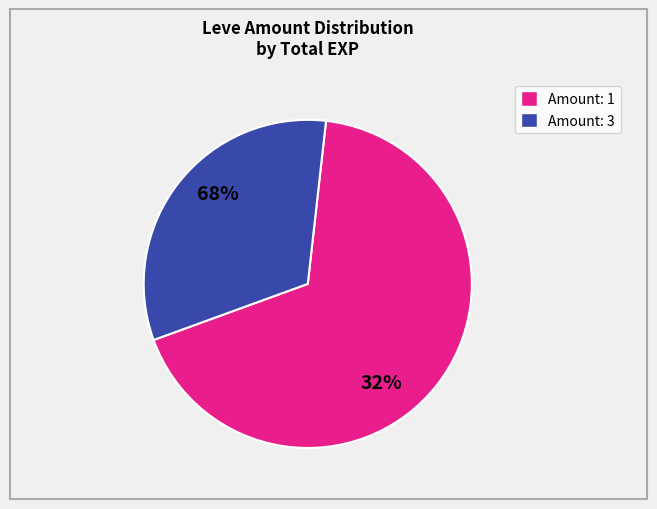

Is it true that 3 is 1% of the pie?

False